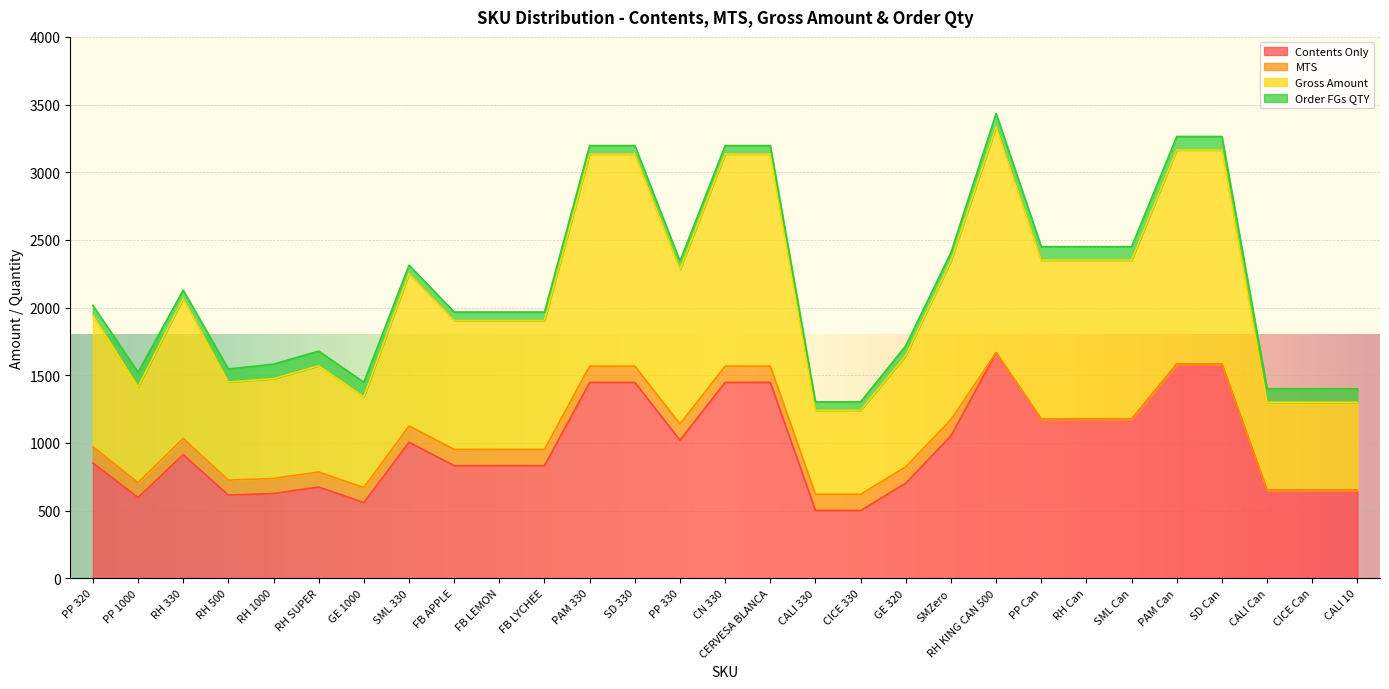

What is the minimum value for Gross Amount?

620